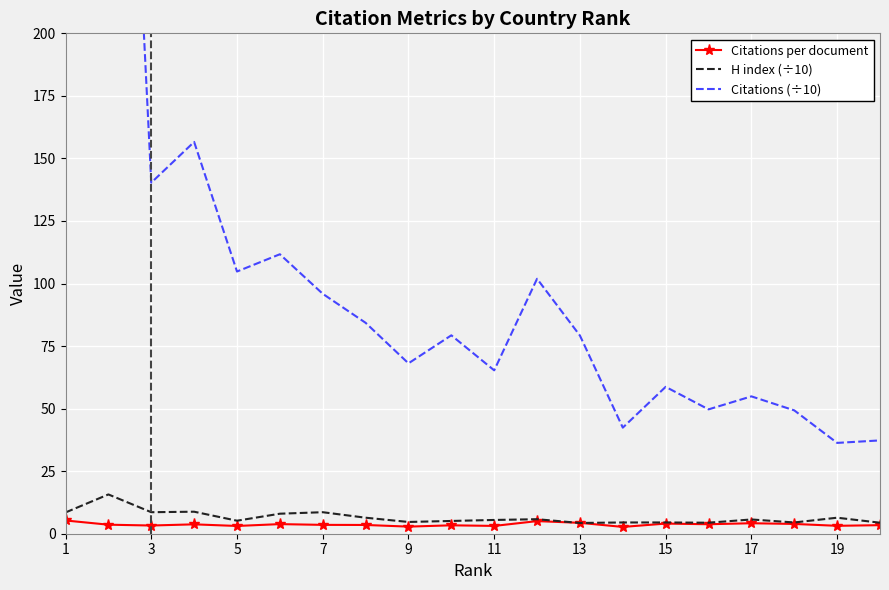

What is the maximum value for H index (÷10)?

15.7